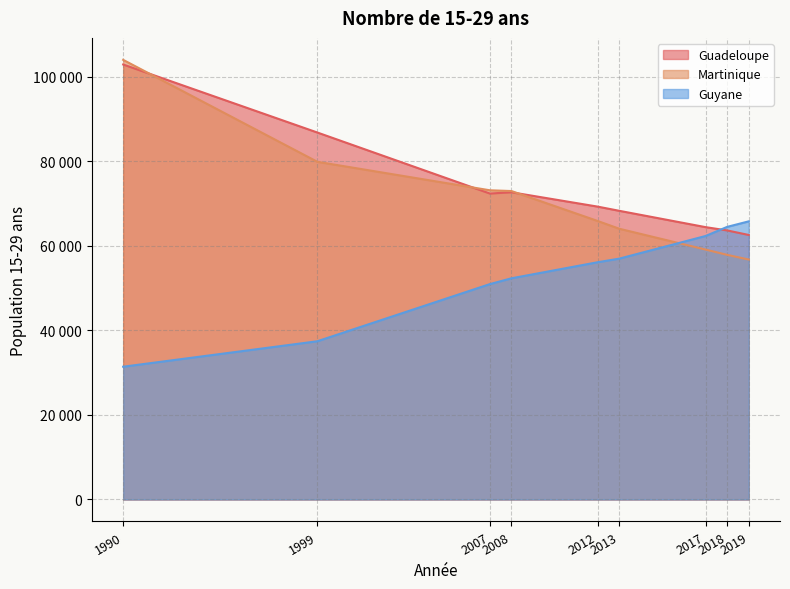

Rank the categories by Martinique value from lowest to highest.

2019, 2018, 2017, 2013, 2012, 2008, 2007, 1999, 1990